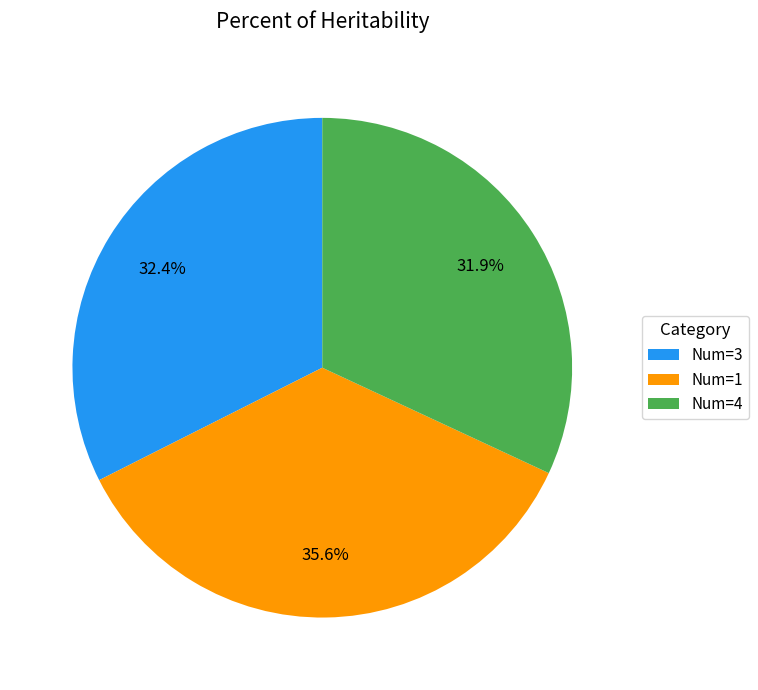

Combined, what portion of the pie is Num=3 and Num=4?

64.4%